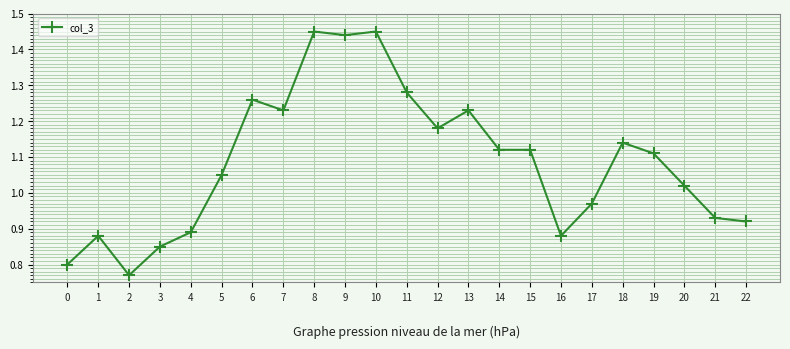

At which label is the value closest to 1?

20